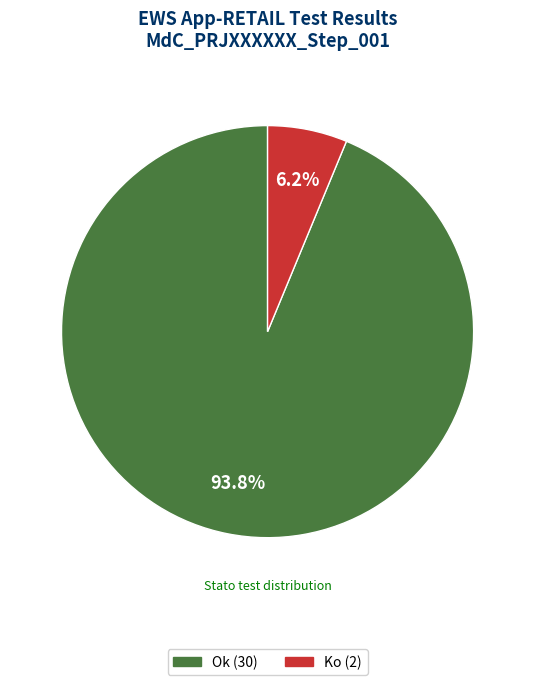

To the nearest percent, what portion does Ok represent?

94%